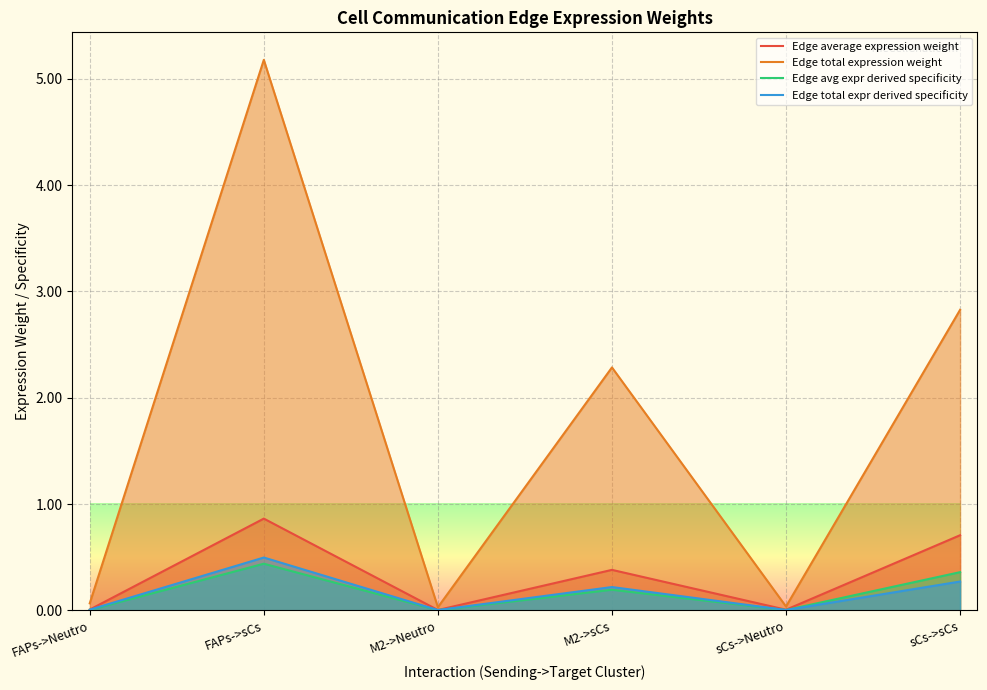

The Edge avg expr derived specificity series shows 0.5 at sCs->sCs. True or false?

False